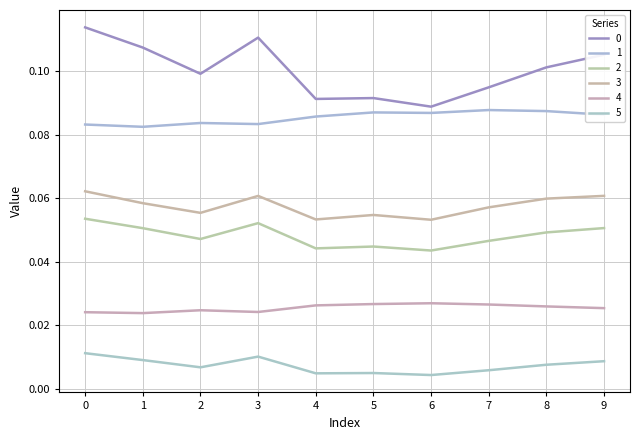

Count the 0 values in the range 0 to 1.

10